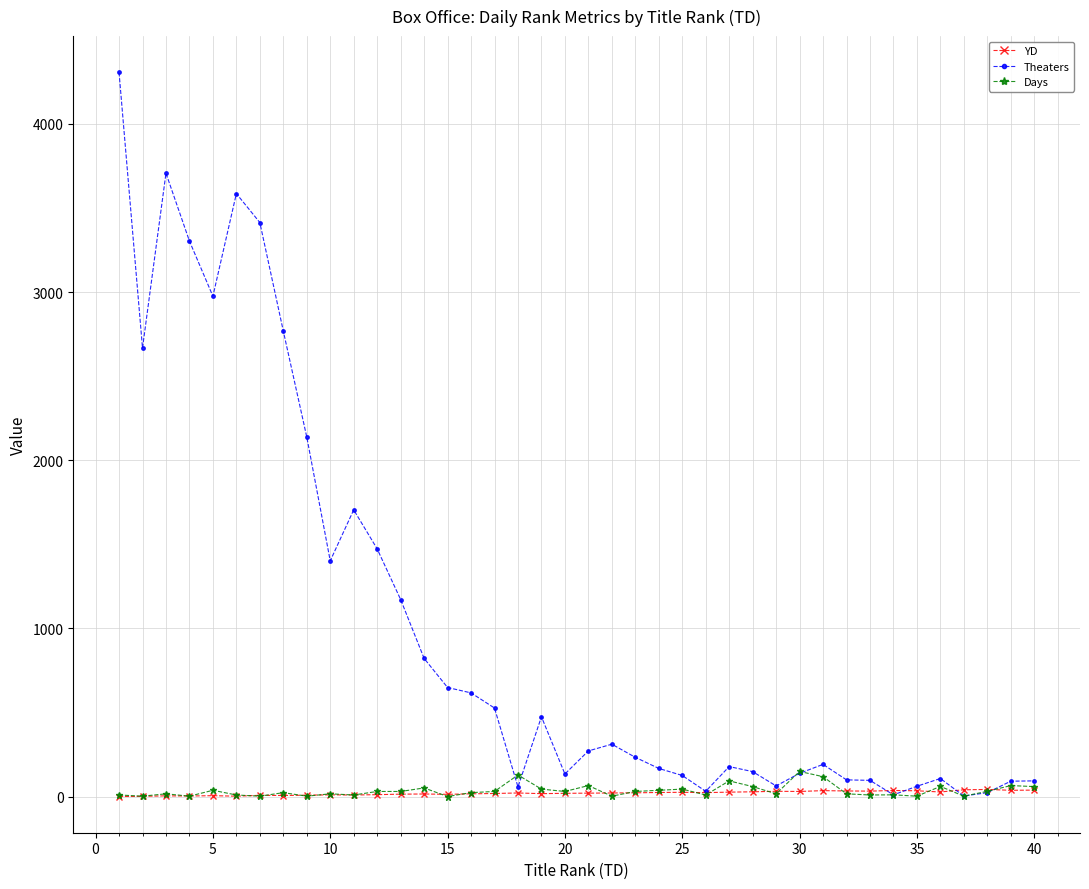

True or false: Days has more than 2 interior local peaks.

True